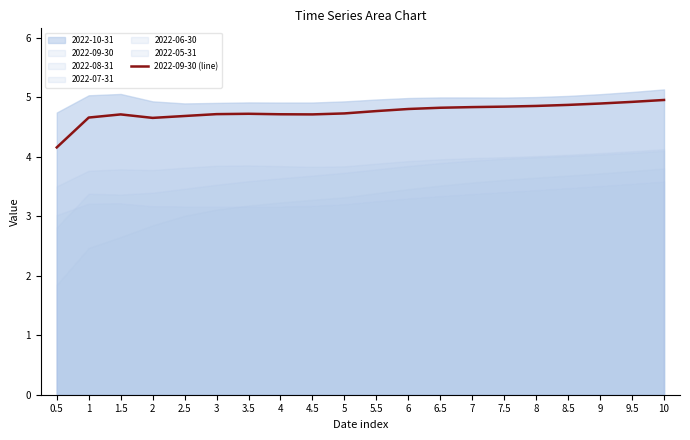

List the labels in order of value, largest first.

10, 9.5, 9, 8.5, 8, 7.5, 7, 6.5, 6, 5.5, 5, 3.5, 3, 4, 4.5, 1.5, 2.5, 1, 2, 0.5